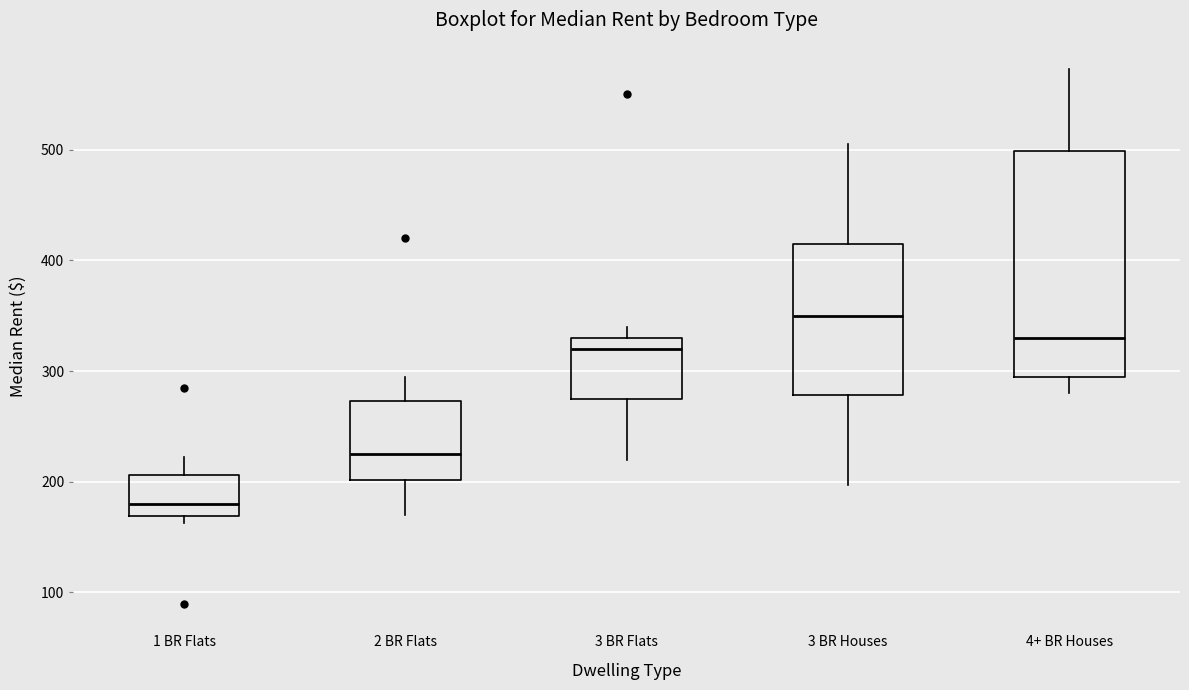

Reading left to right, read every box against the y-axis: the position of its median line, the range the box covers, and the ends of its whiskers. The values are not printed on the chart, so give them approximately, as read against the axis.

1 BR Flats: median 180, box 170 to 210, whiskers 160 to 220
2 BR Flats: median 230, box 200 to 270, whiskers 170 to 300
3 BR Flats: median 320, box 280 to 330, whiskers 220 to 340
3 BR Houses: median 350, box 280 to 420, whiskers 200 to 510
4+ BR Houses: median 330, box 300 to 500, whiskers 280 to 570